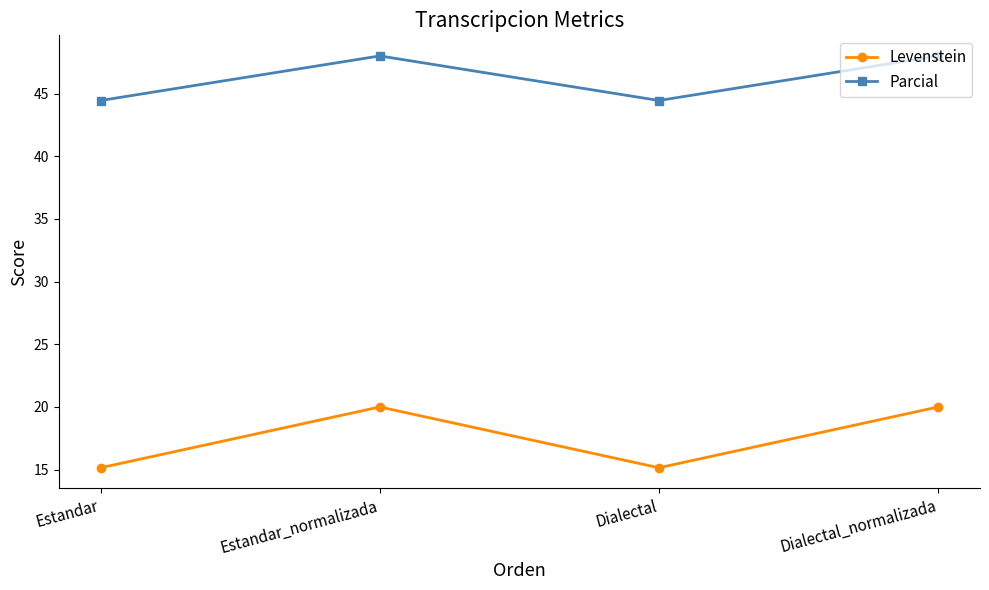

True or false: Levenstein and Parcial cross at least once.

False